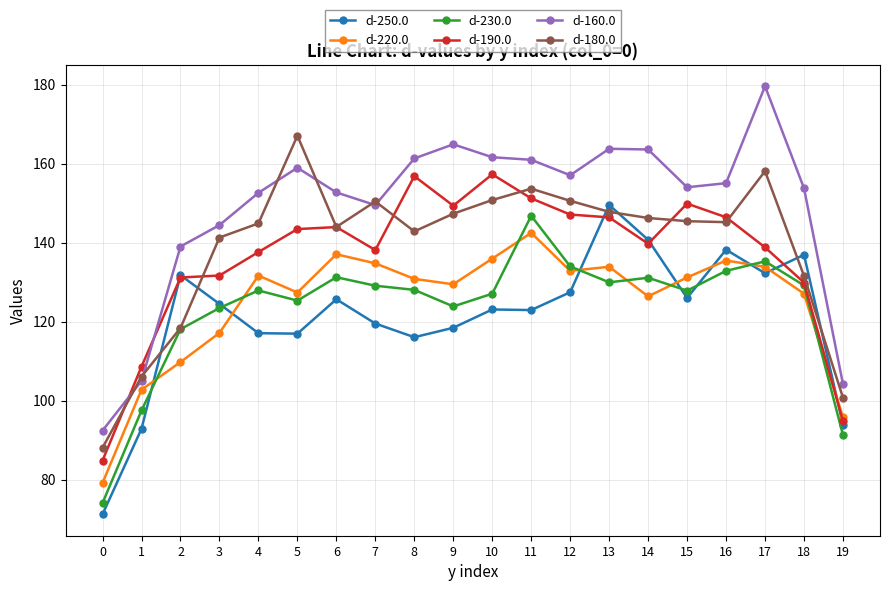

True or false: d-220.0 and d-160.0 cross at least once.

False